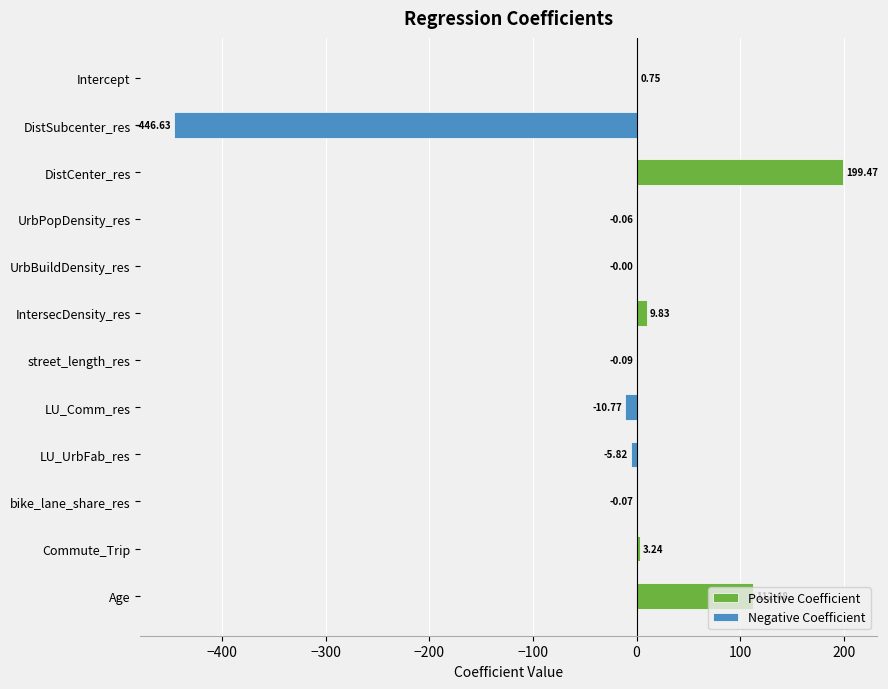

Read the Negative Coefficient value at DistSubcenter_res.

-446.6